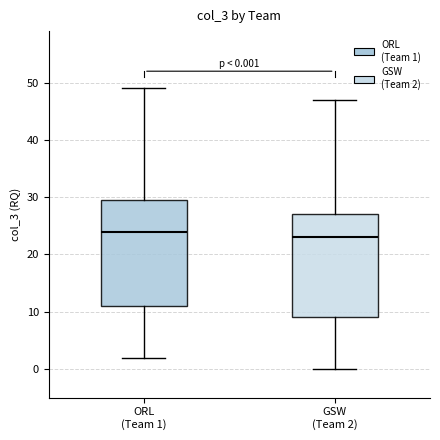

Which box has the highest median line?

ORL (Team 1)